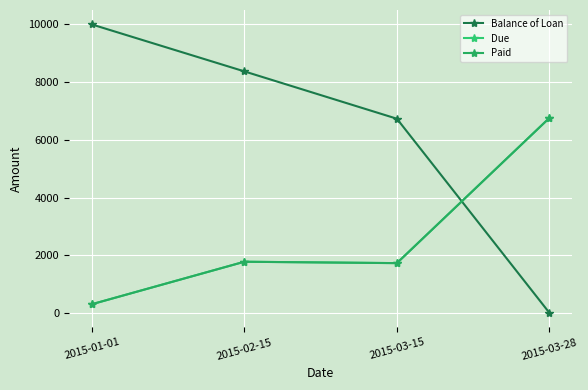

Does the chart have visible grid lines?

Yes